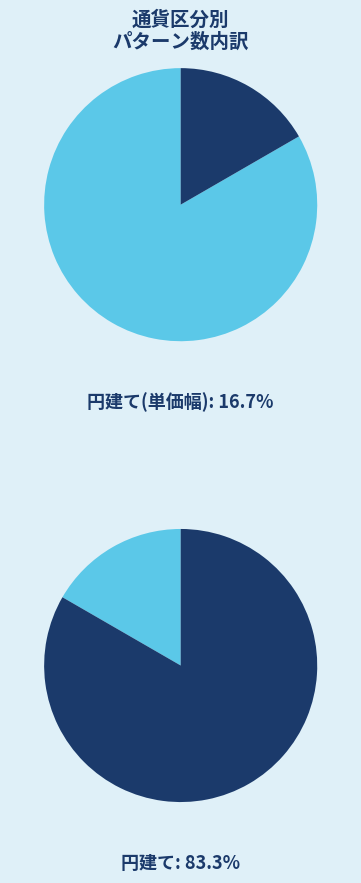

What is the ratio of the value at 円建て(単価幅) to the value at 円建て?

0.2